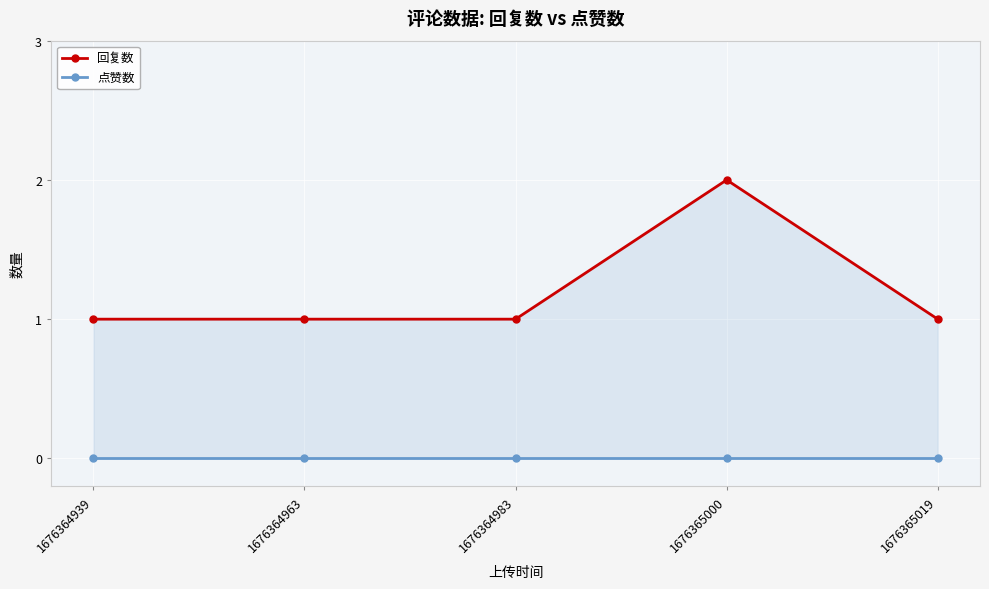

Rank the series by their average value, from highest to lowest.

回复数, 点赞数